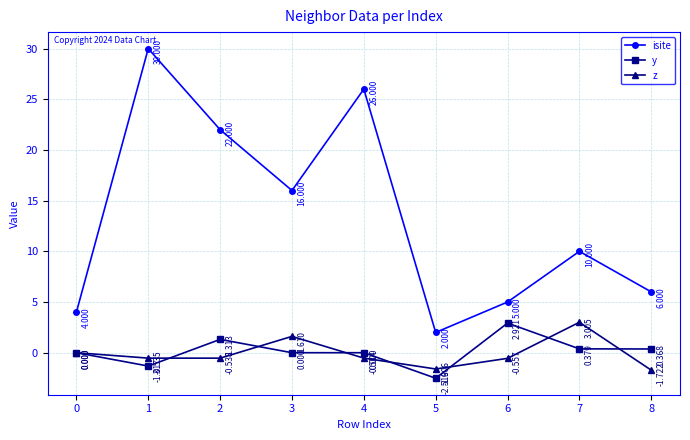

How many values in the isite series are below 10?

4